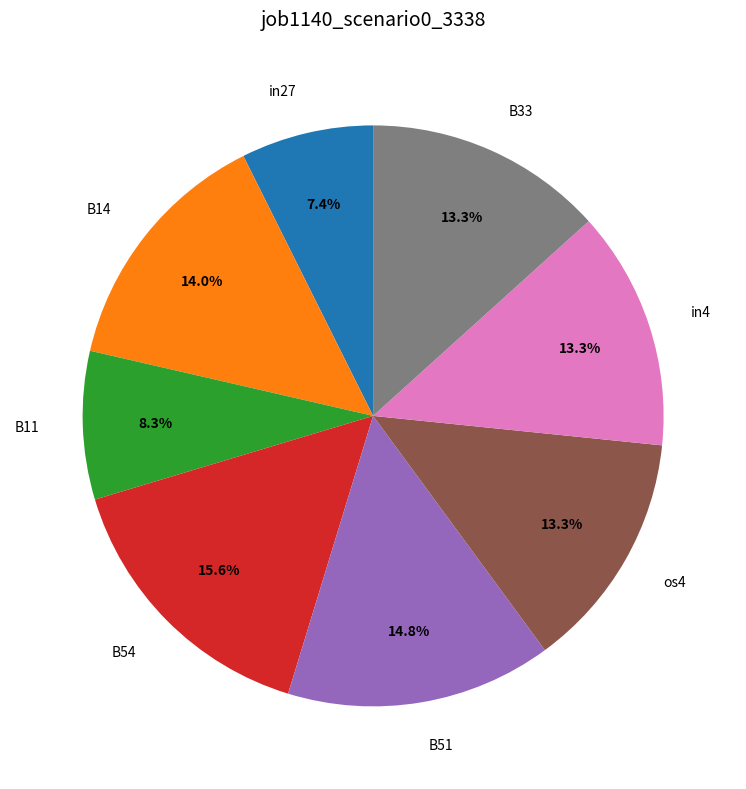

To the nearest percent, what is the difference between the largest and smallest slice percentages?

8%